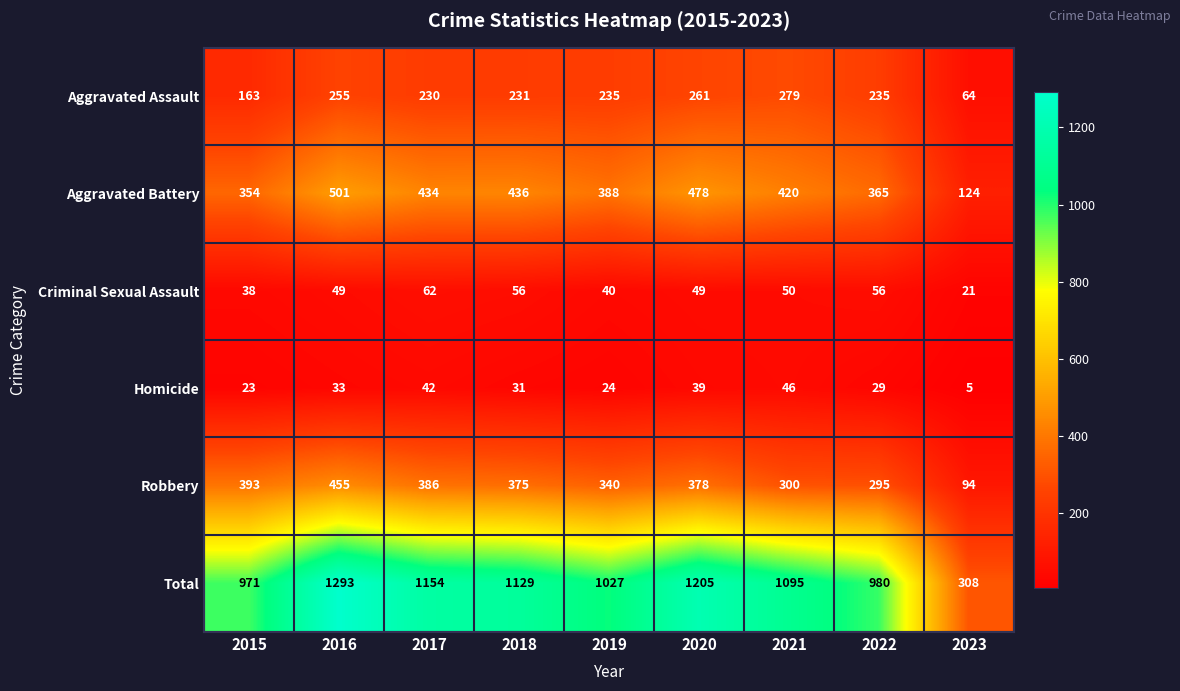

How many categories are shown in the chart?

9